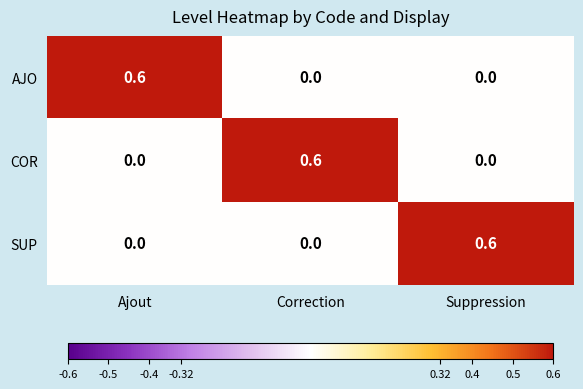

What is the spread (max minus min) of values at Ajout?

0.6